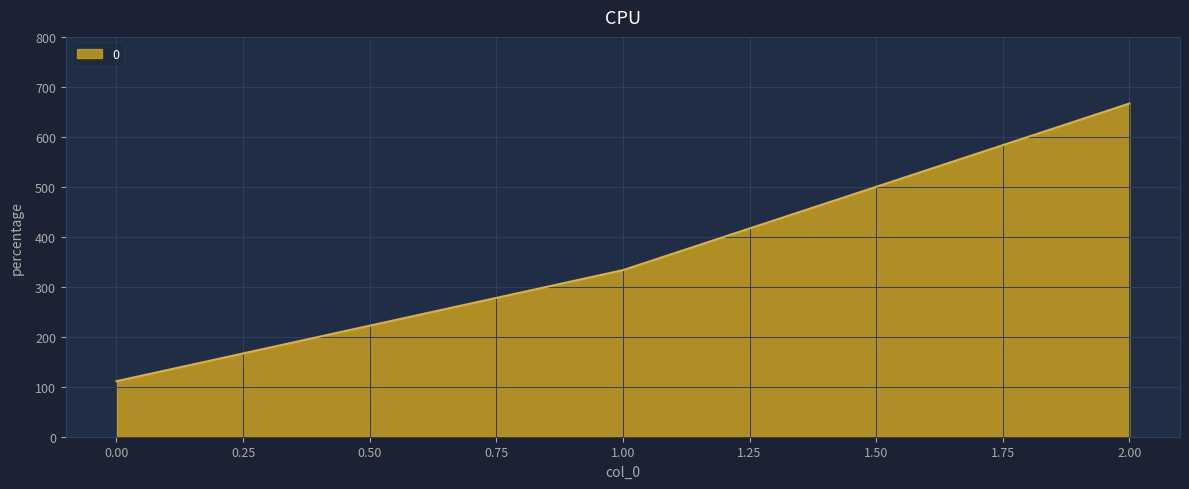

Rank the categories by value from lowest to highest.

0.00, 1.00, 2.00